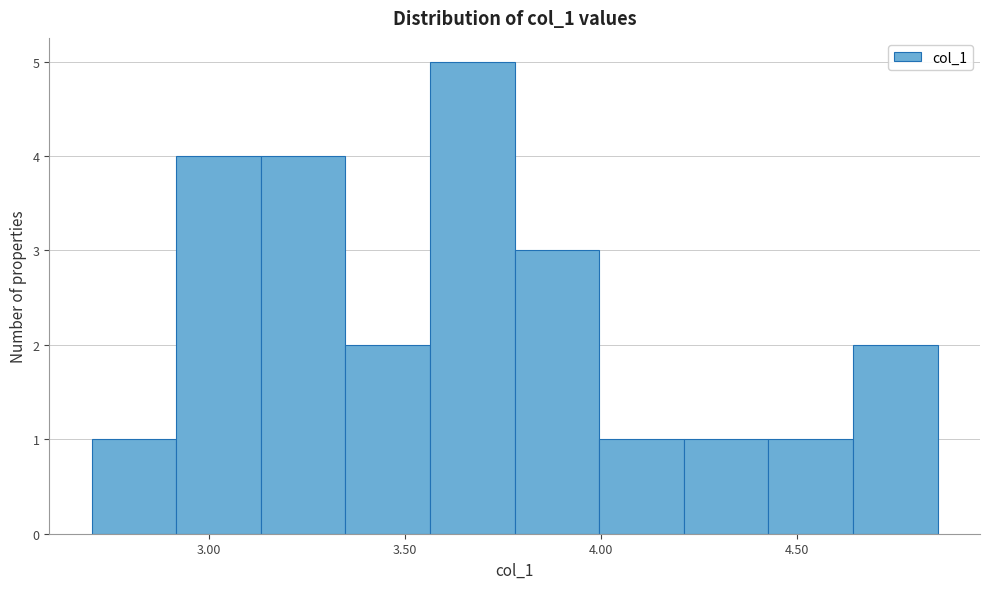

Reading left to right, transcribe this chart: for each bar, give the range it covers on the x-axis and its height. Neither the bar edges nor the heights are printed on the chart, so give them approximately, as read against the axes.

2.70 to 2.90: 1
2.90 to 3.15: 4
3.15 to 3.35: 4
3.35 to 3.55: 2
3.55 to 3.80: 5
3.80 to 4.00: 3
4.00 to 4.20: 1
4.20 to 4.45: 1
4.45 to 4.65: 1
4.65 to 4.85: 2